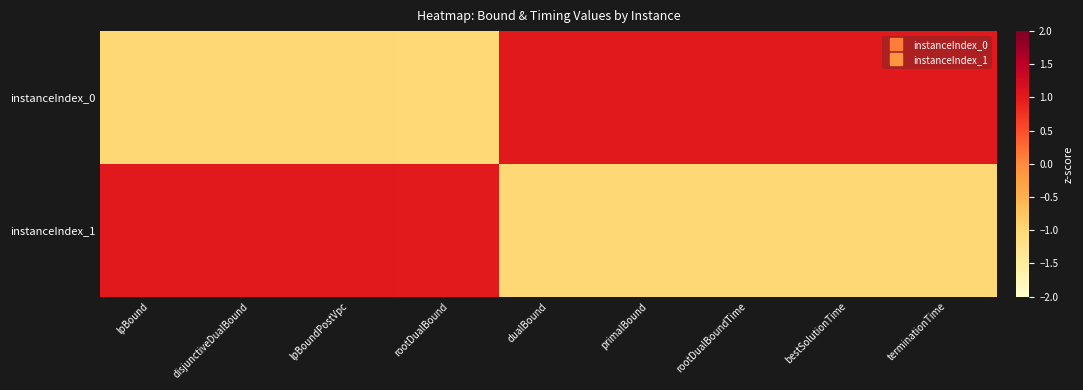

At disjunctiveDualBound, list the series in order from largest to smallest.

instanceIndex_1, instanceIndex_0